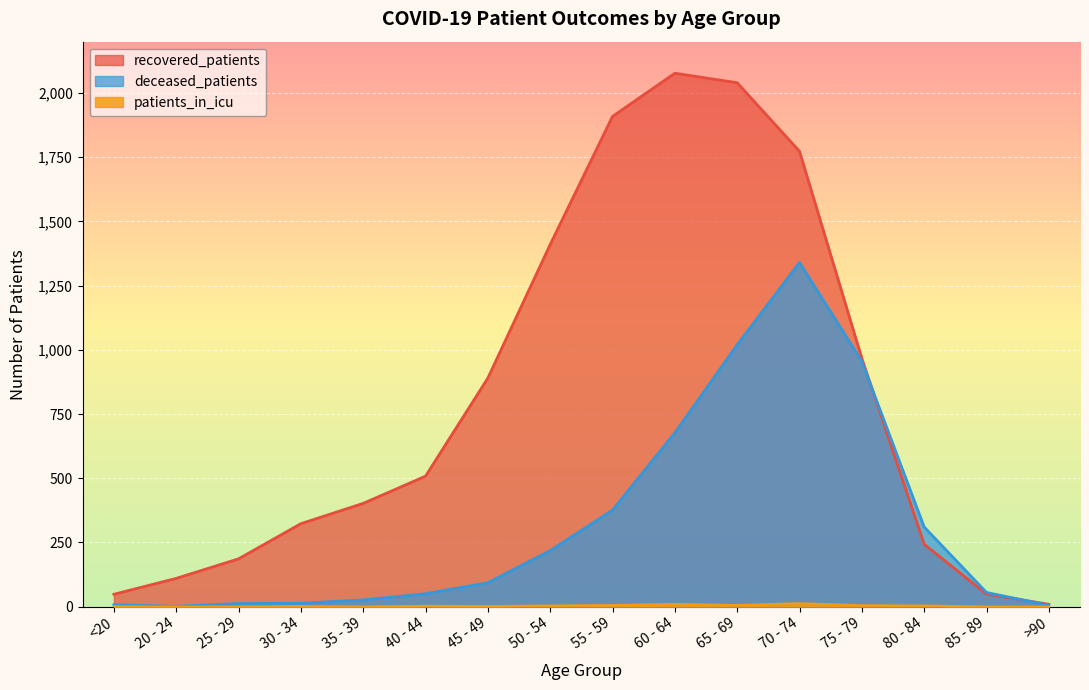

How many lines are shown in the chart?

3